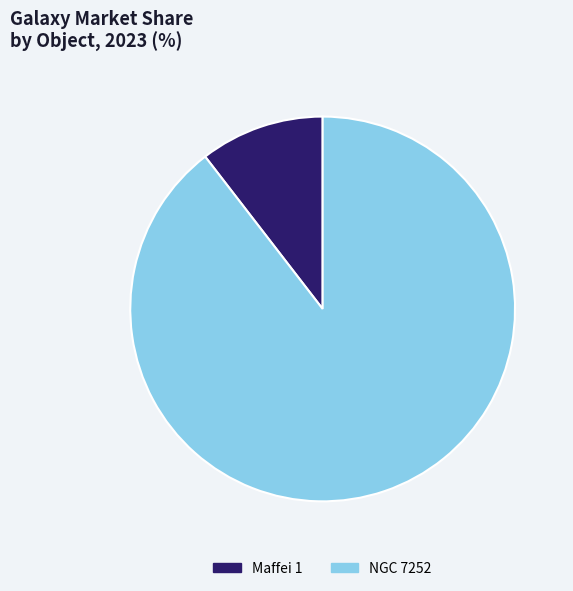

Is it true that NGC 7252 is 98% of the pie?

False